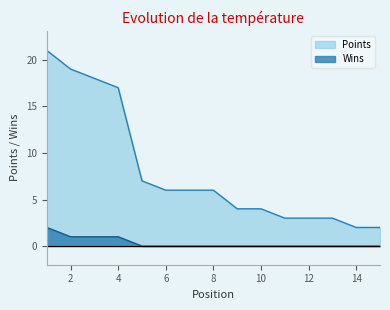

What is the spread (max minus min) of values at 8?

6